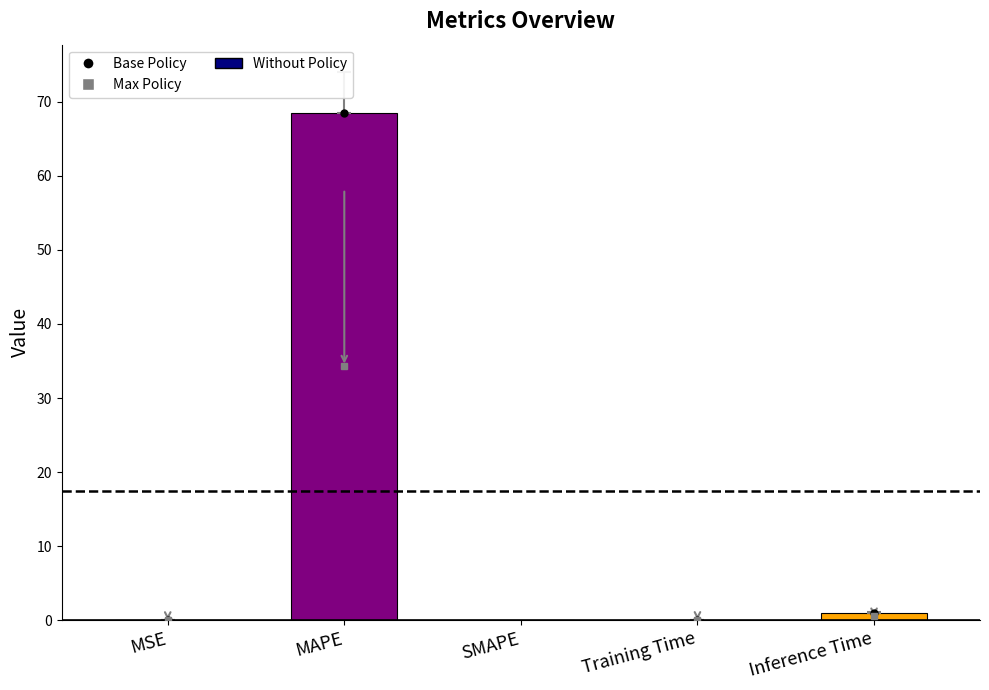

Which label corresponds to the largest value in the chart?

MAPE